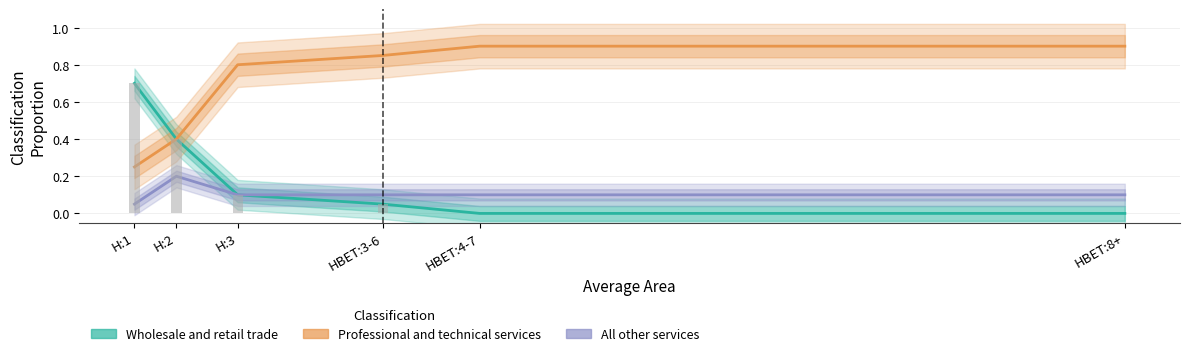

What is the difference between the second highest and second lowest values in the Wholesale and retail trade series?

0.4